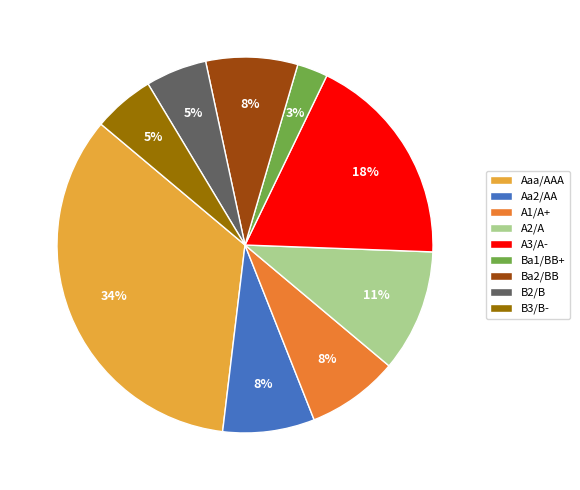

Is the sum of B2/B and Ba1/BB+ greater than half?

No